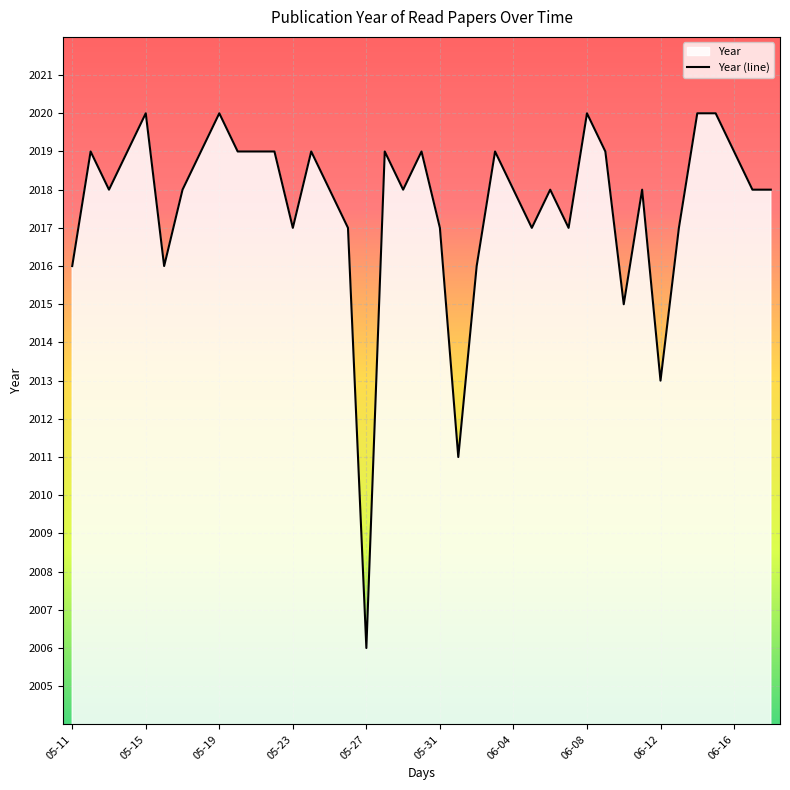

What is the change in value from 05-15 to 05-31?

-3